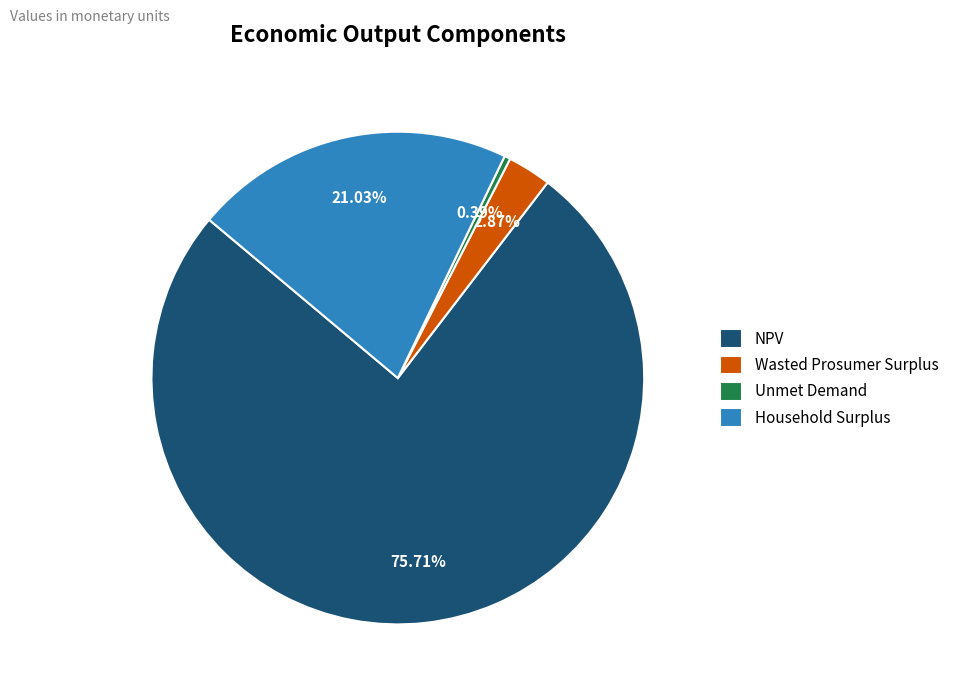

How much of the chart is everything except NPV?

24.3%